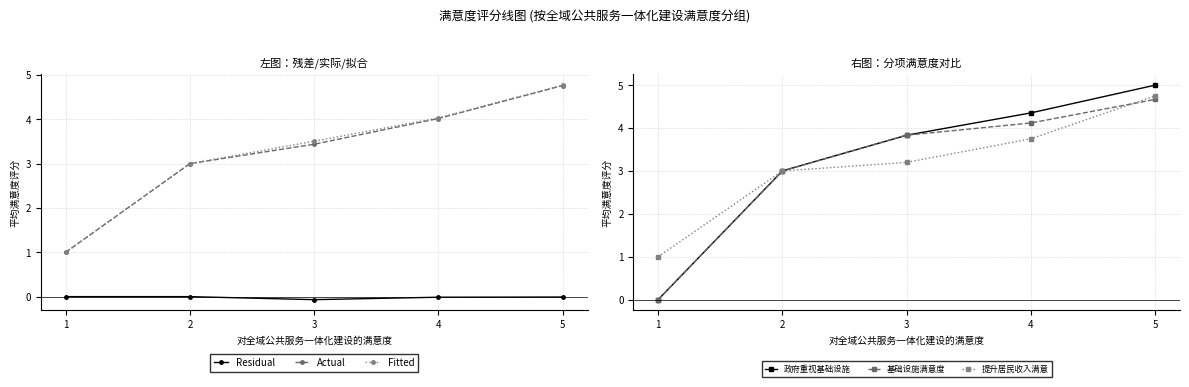

Reading right to left, what are all the values shown in this chart?

Residual: -0.0	-0.0	-0.1	0.0	0.0
Actual: 4.8	4.0	3.4	3.0	1.0
Fitted: 4.8	4.0	3.5	3.0	1.0
政府重视基础设施: 5.0	4.4	3.8	3.0	0.0
基础设施满意度: 4.7	4.1	3.8	3.0	0.0
提升居民收入满意: 4.8	3.8	3.2	3.0	1.0